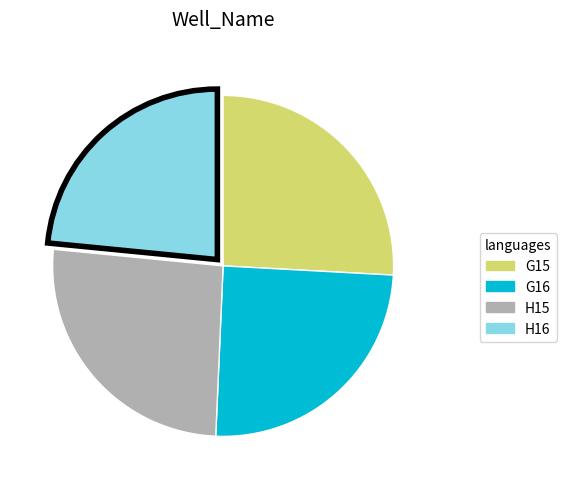

Is G16 the majority of the pie?

No